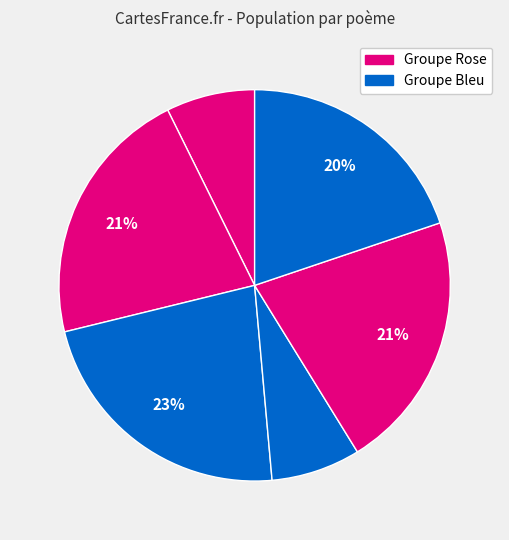

Count the number of slices in the pie.

6